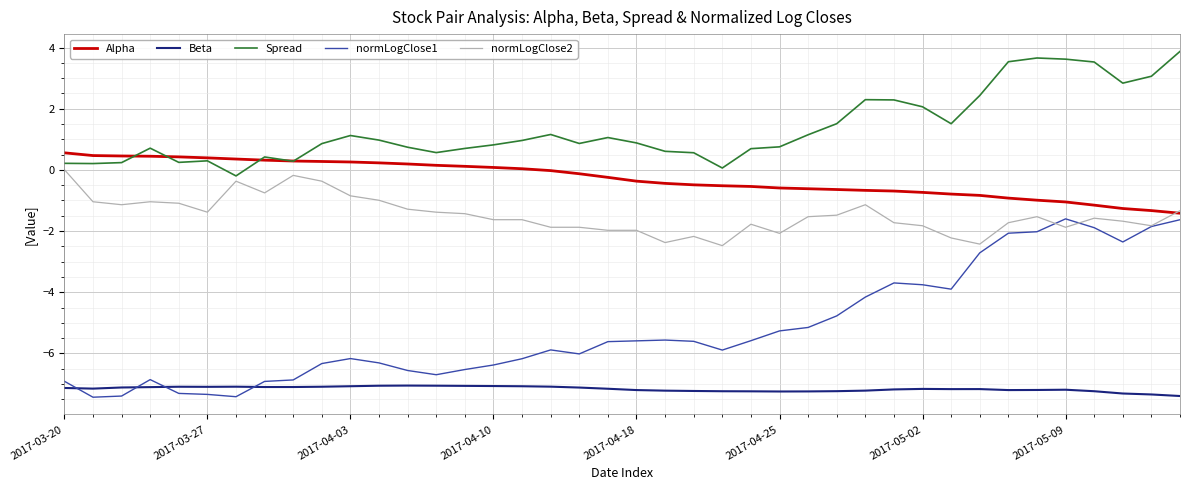

Which series has the largest total across all categories?

Spread